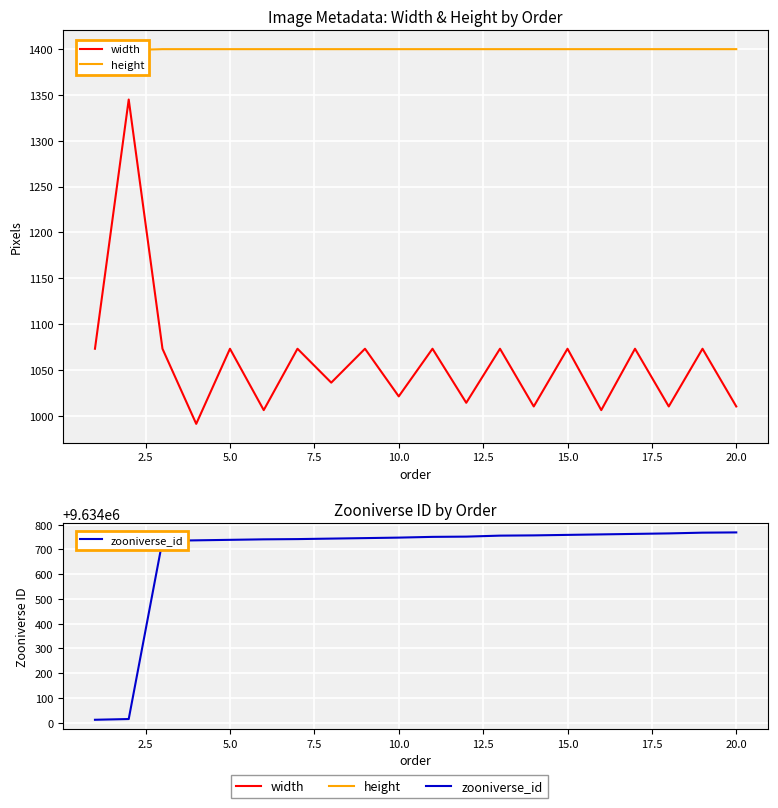

At 2.5, list the series in order from largest to smallest.

zooniverse_id, height, width